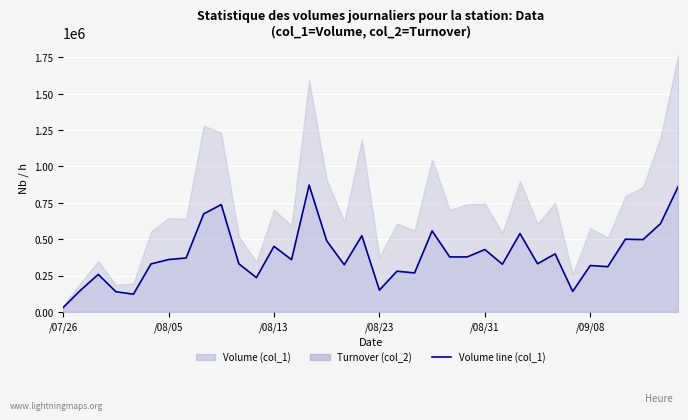

How many data points are less than 360000?

18